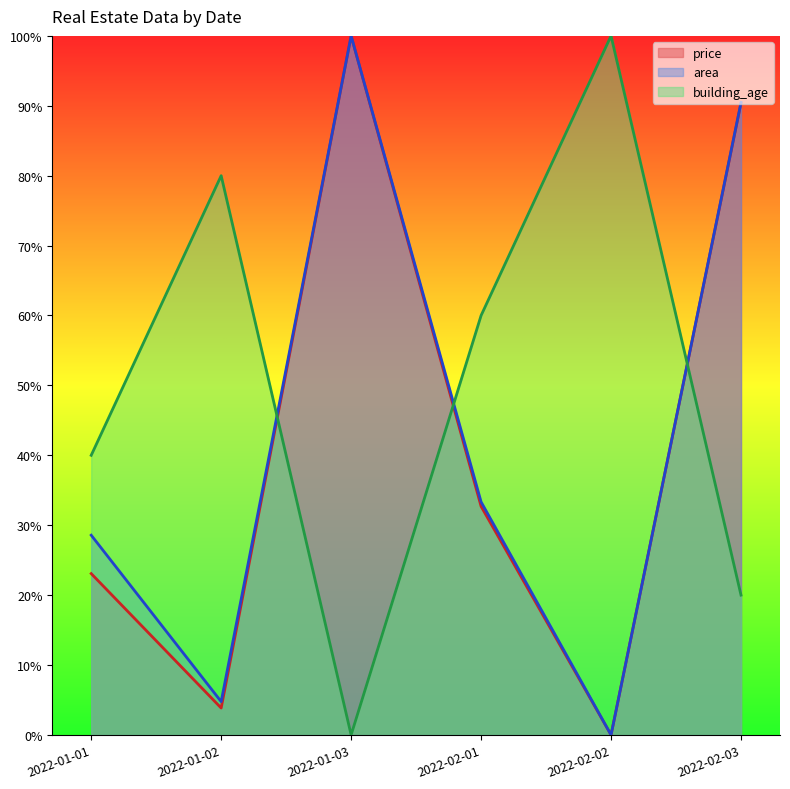

True or false: building_age and price intersect in this chart.

True